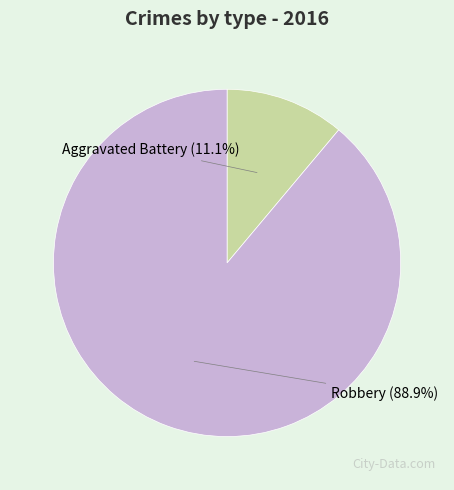

Rank the categories by value from lowest to highest.

Aggravated Battery, Robbery